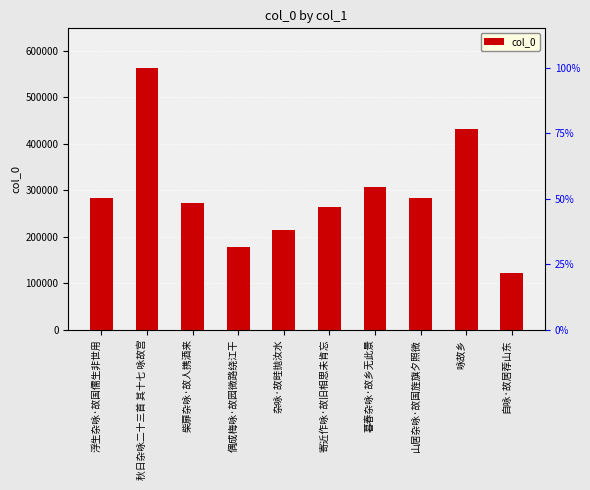

Approximately how many times larger is the value at 暮春杂咏·故乡无此景 compared to 偶成梅咏·故园微路绕江干?

1.7